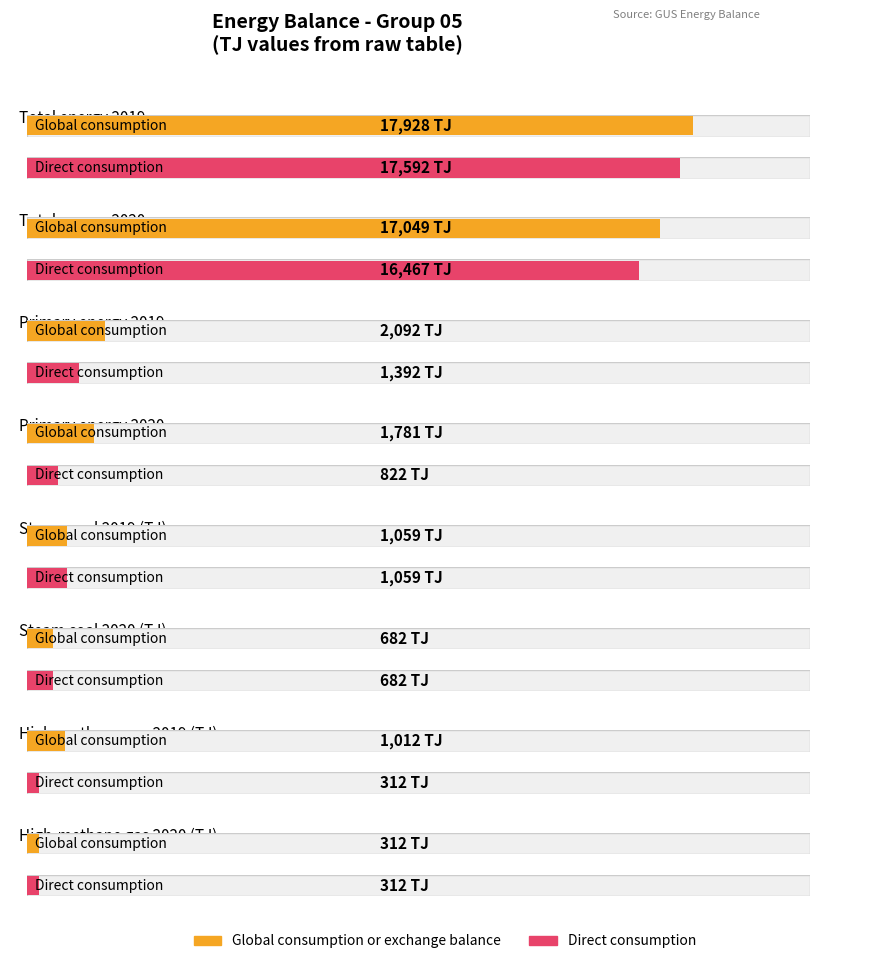

What is the value of the Direct consumption bar at the 7th from the left?

312